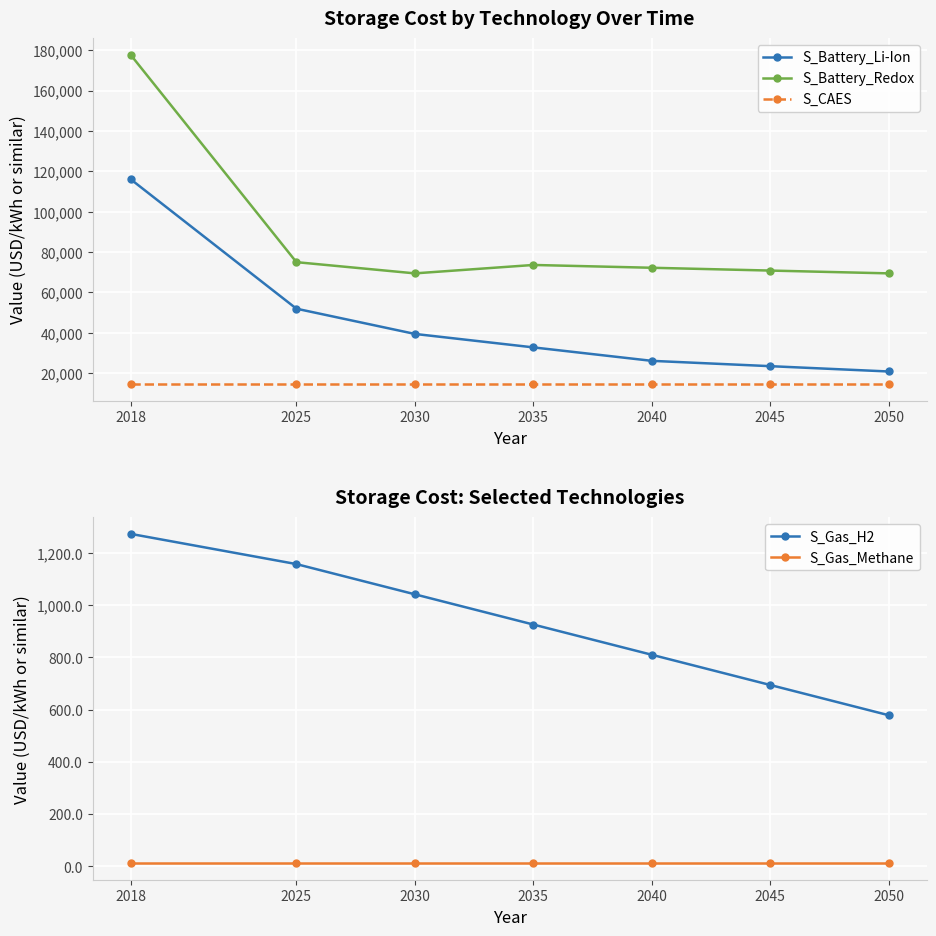

Between 2040 and 2030, which is larger?

2030